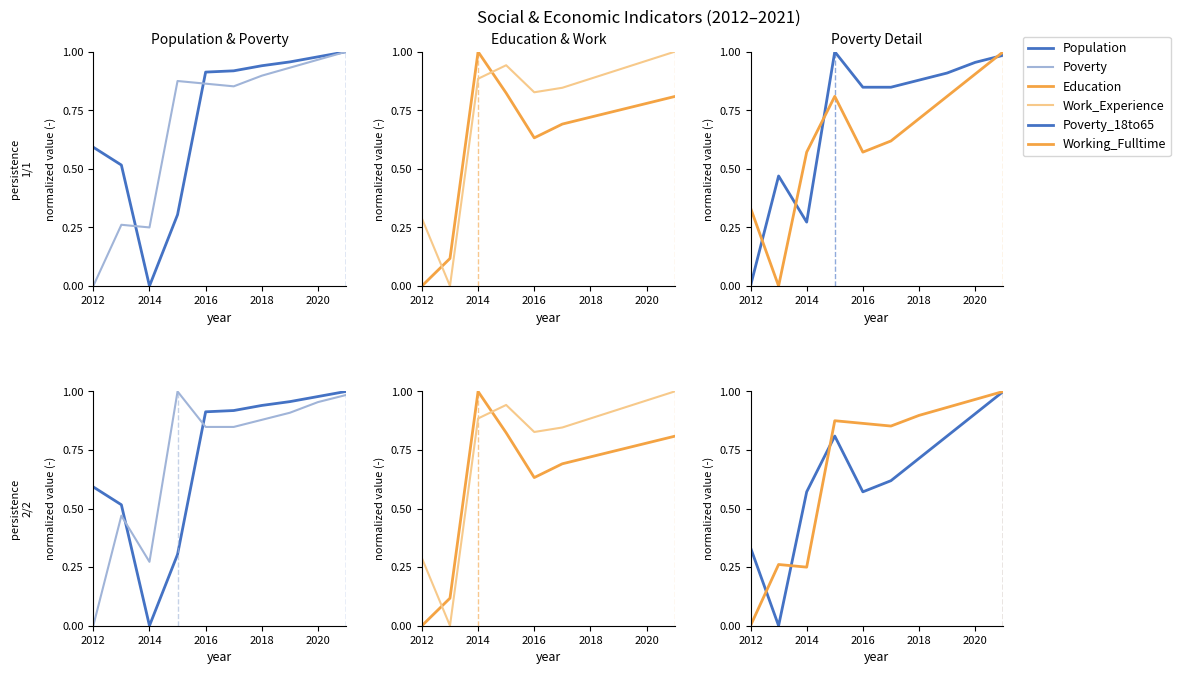

How many interior local valleys does the Work_Experience series have?

2